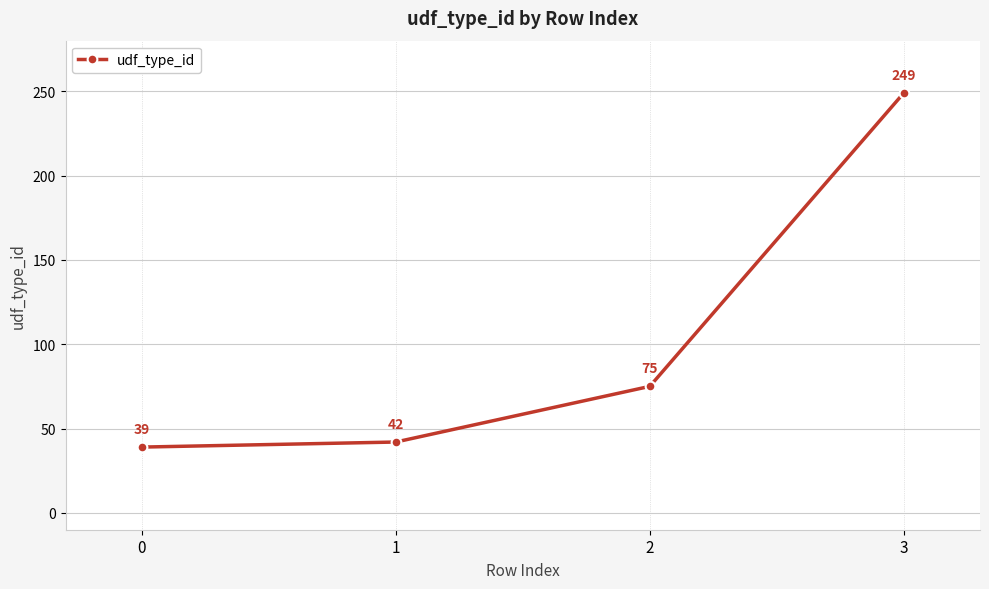

What is the smallest value displayed?

39